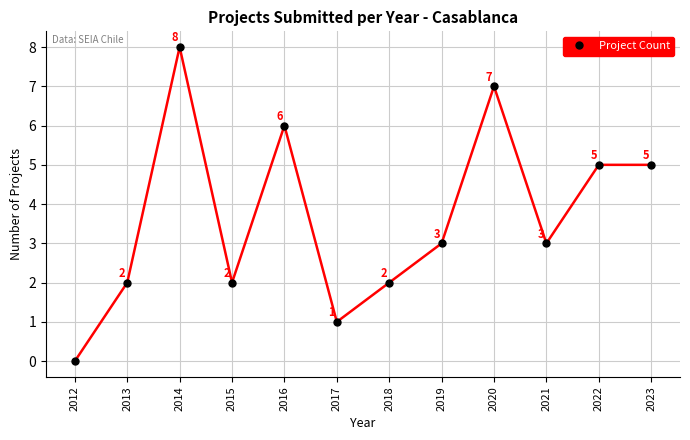

How many lines are shown in the chart?

1